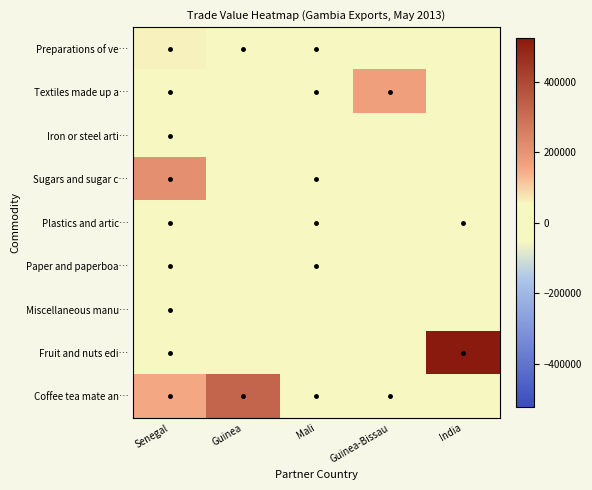

What is the total value across all series at India?

523981